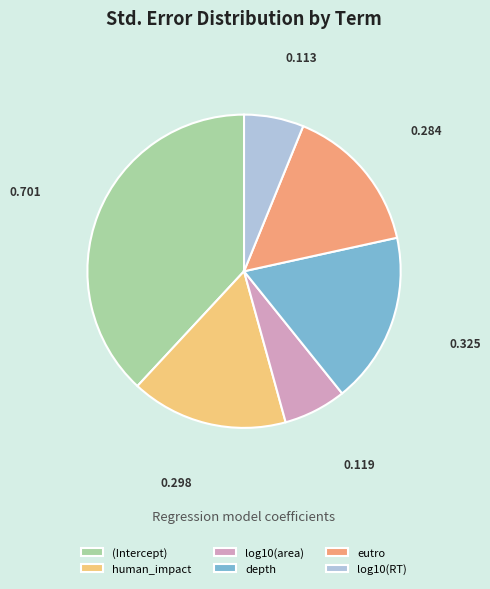

Is there a majority slice in this chart?

No